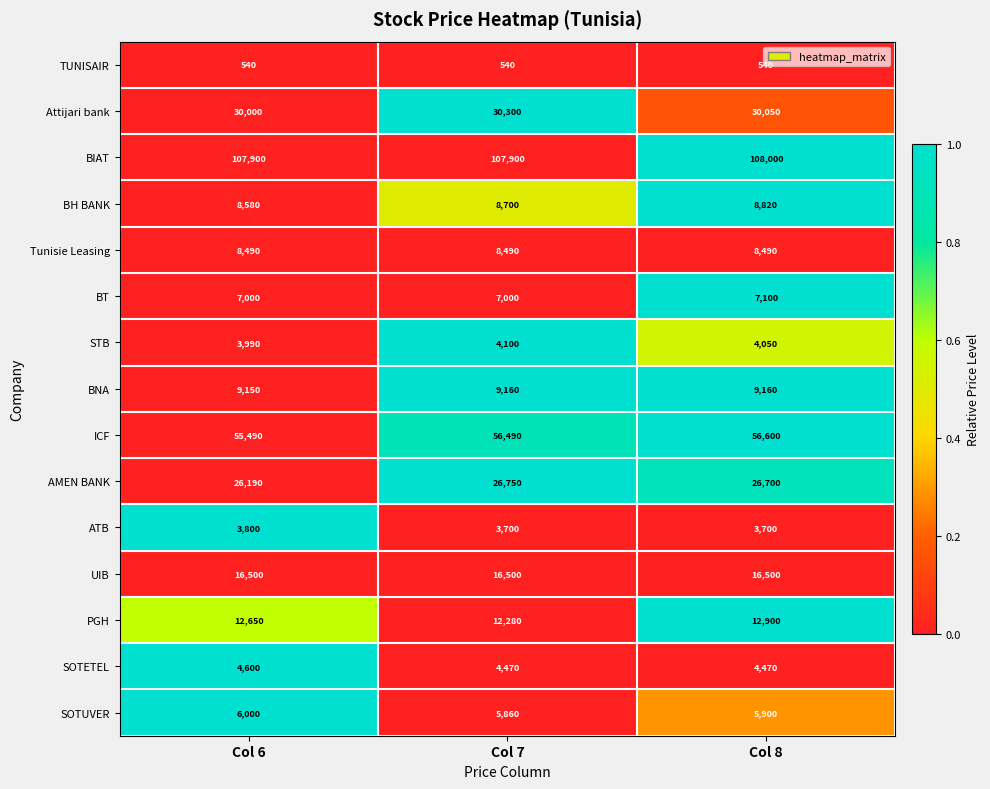

Between Col 7 and Col 8, which series saw the biggest shift?

PGH